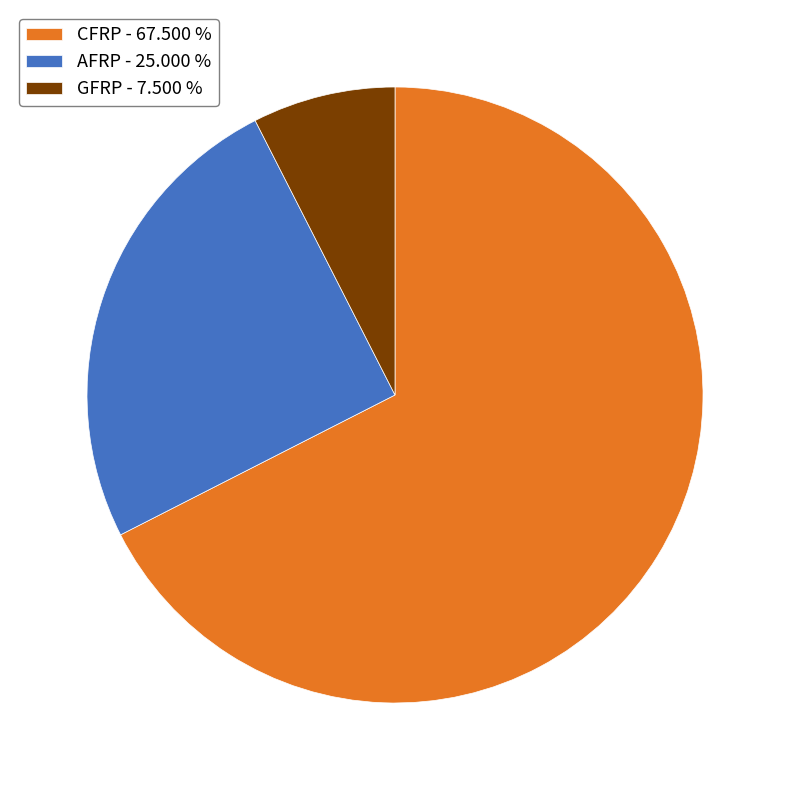

Is GFRP - 7.500 % the majority of the pie?

No